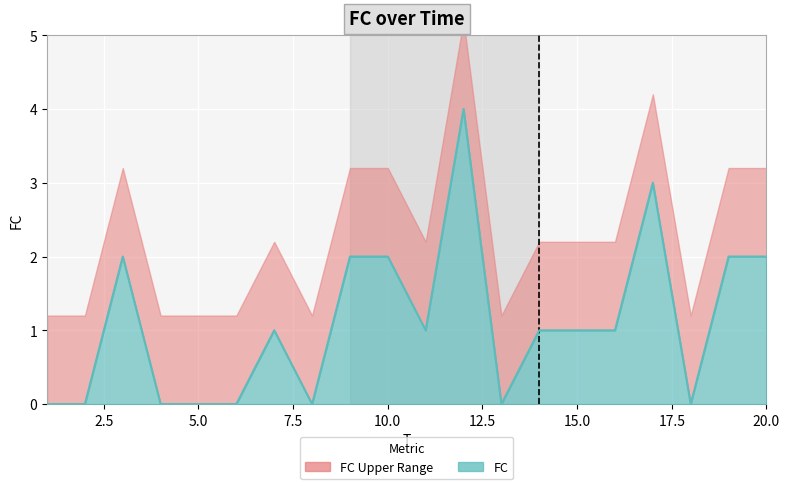

At which category does the data reach its first local peak?

3